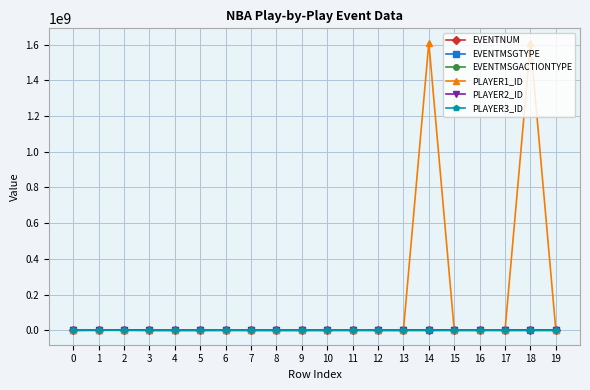

What is the greatest value displayed?

1610612763